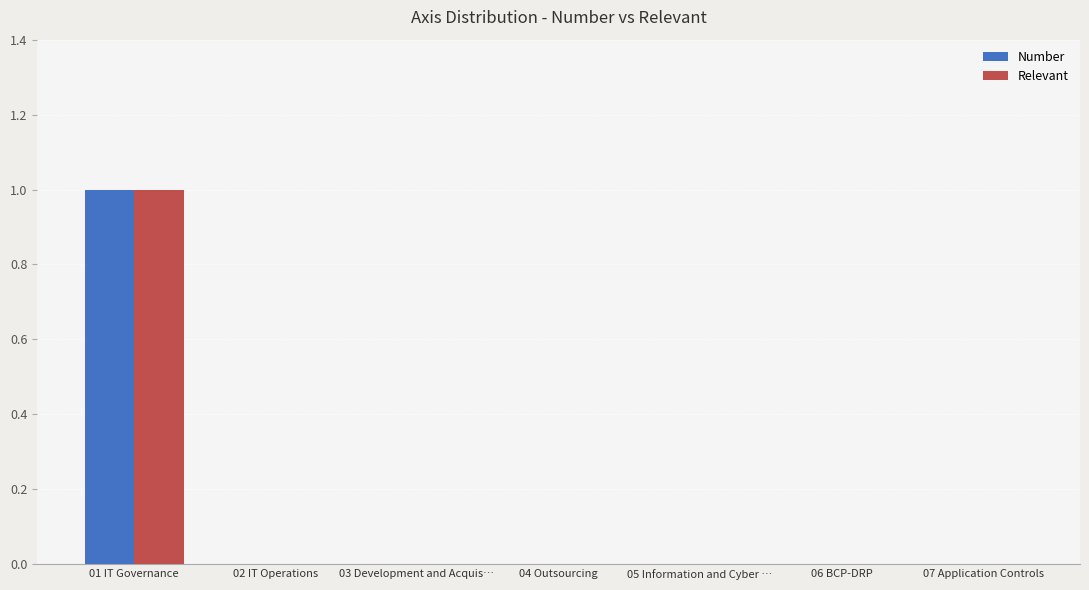

How many Number values are between 0 and 1?

7